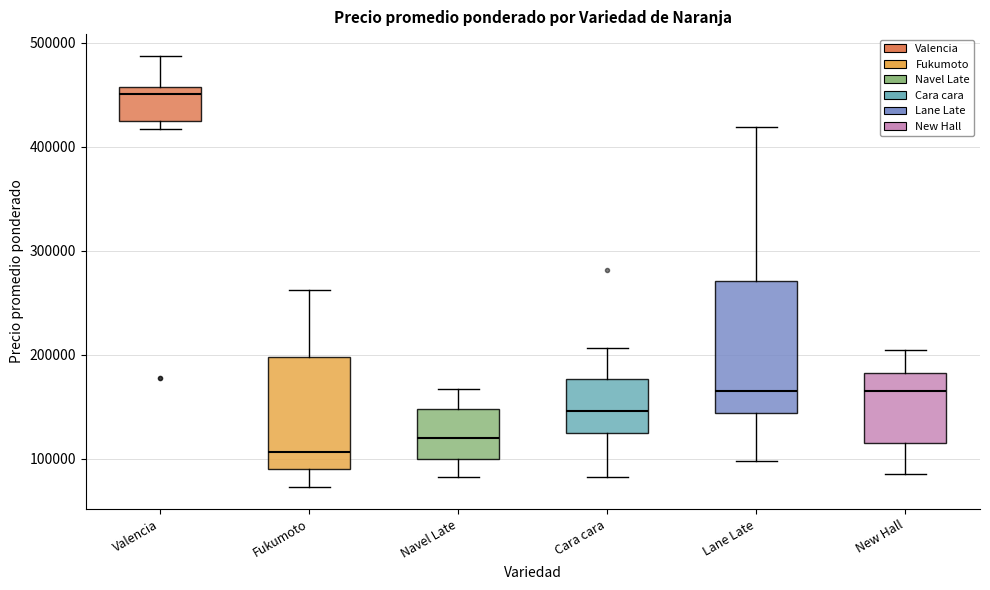

Which box is the tallest, from its lower edge to its upper edge?

Lane Late